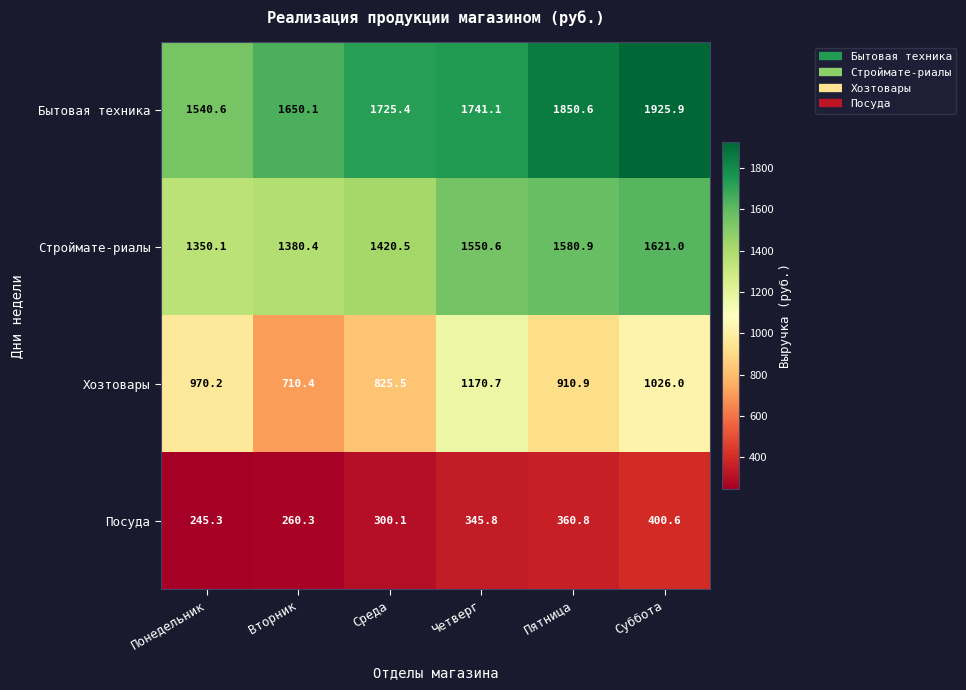

Which series has the largest range (max minus min)?

Хозтовары